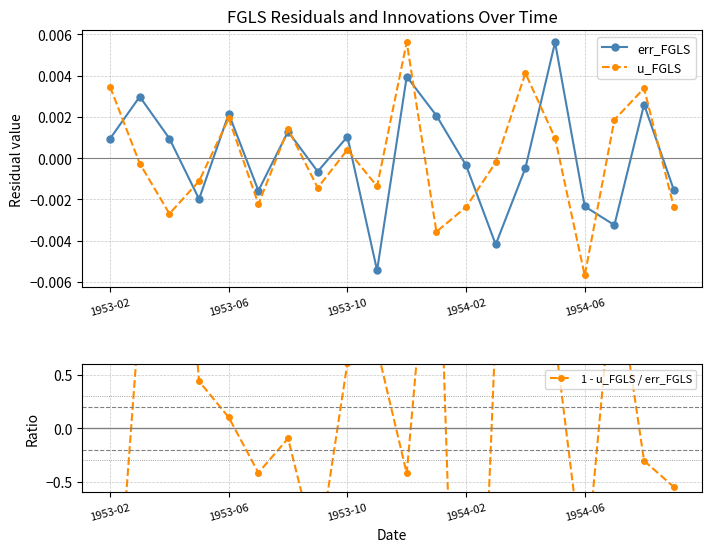

Where does the err_FGLS series first go above 0?

1953-02